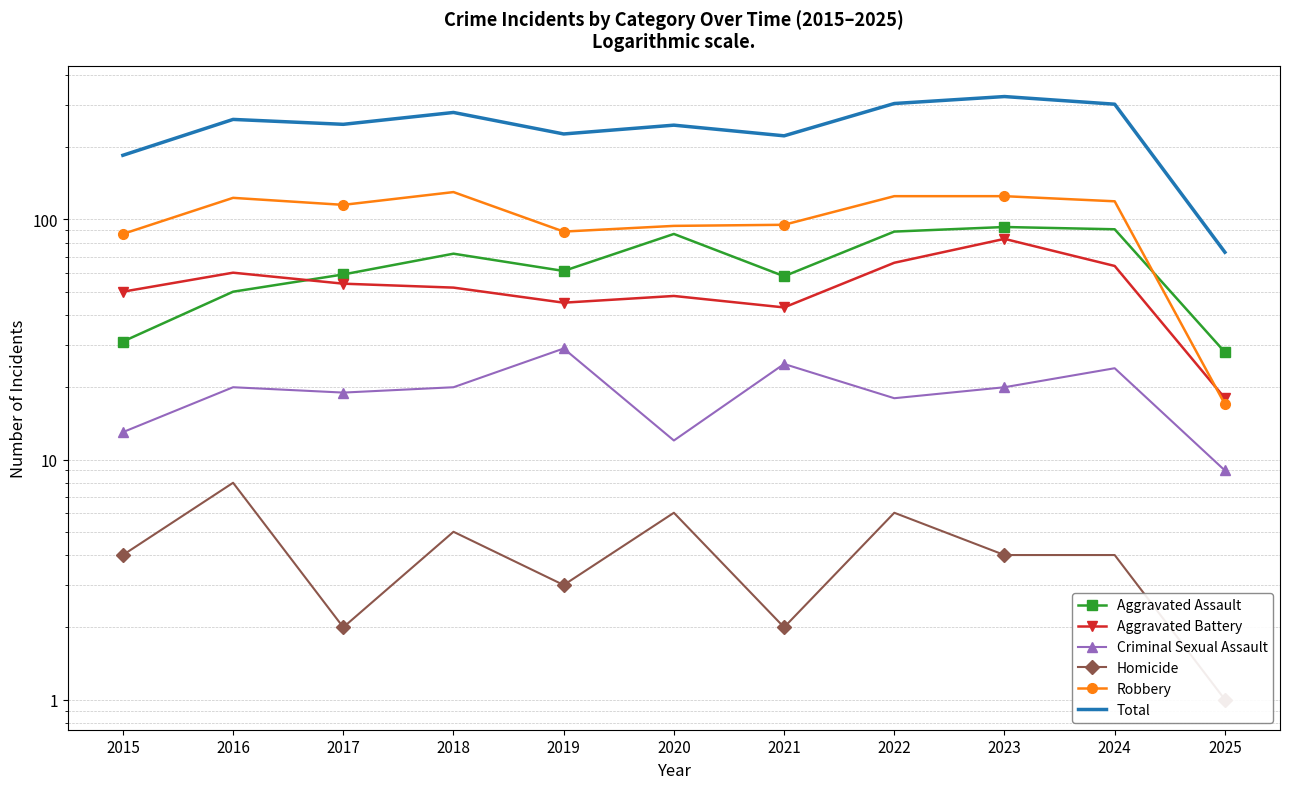

Which series has the largest range (max minus min)?

Total